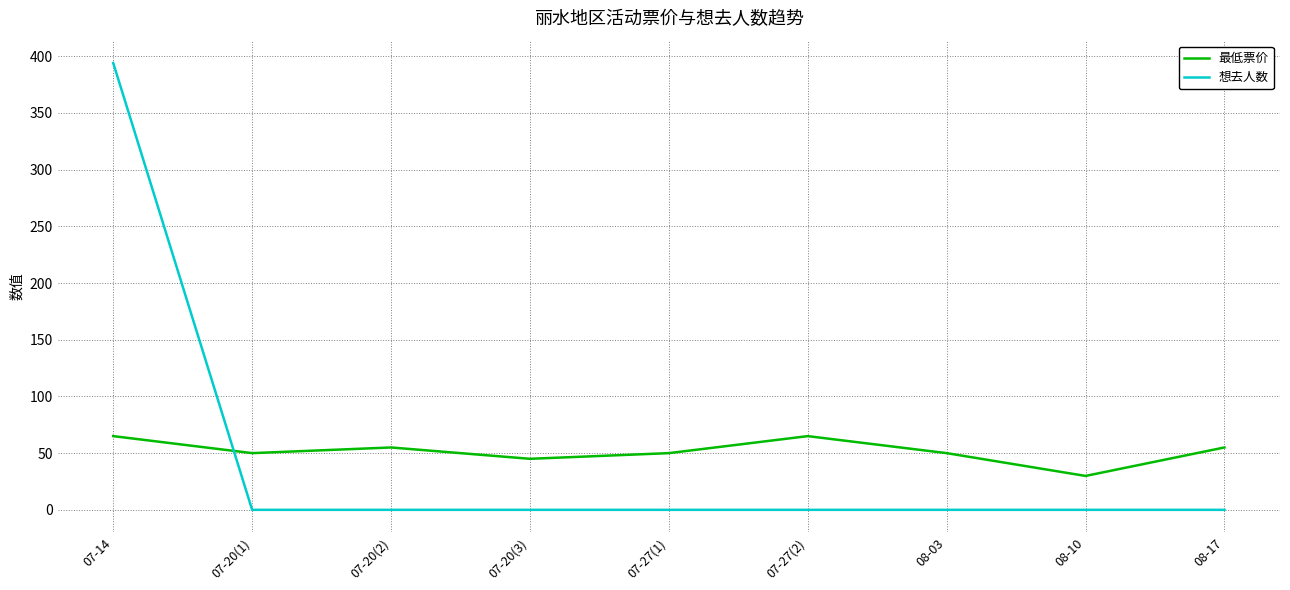

Which category has the highest value in the 想去人数 series?

07-14